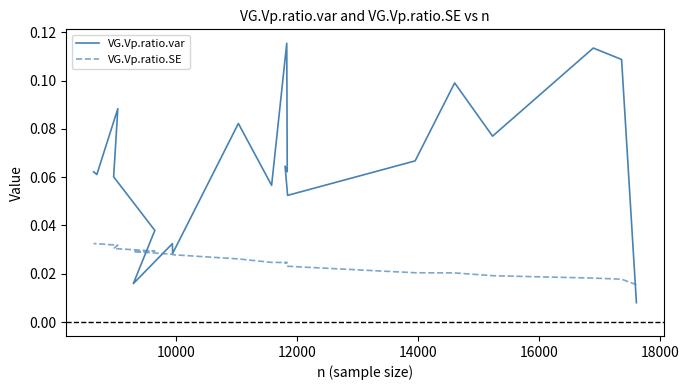

How many distinct data groups are displayed?

2